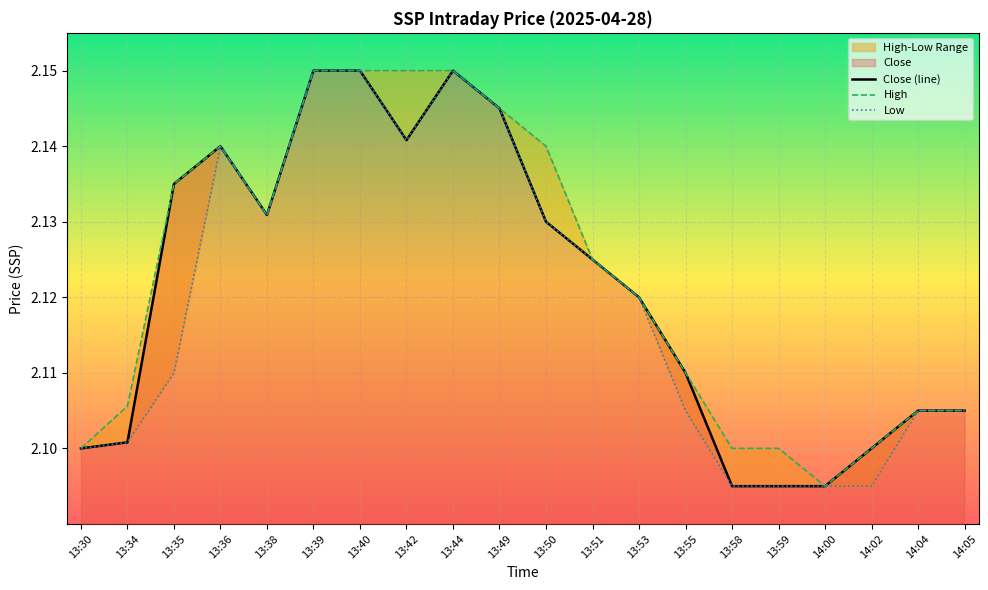

What is the difference between the High values at 13:40 and 13:30?

0.1